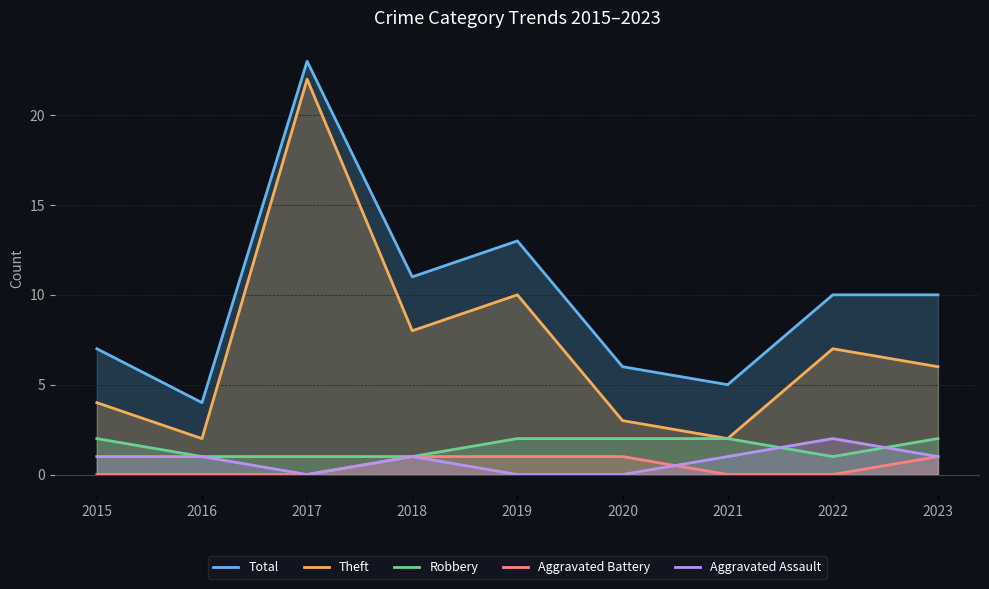

True or false: Total and Theft cross at least once.

False